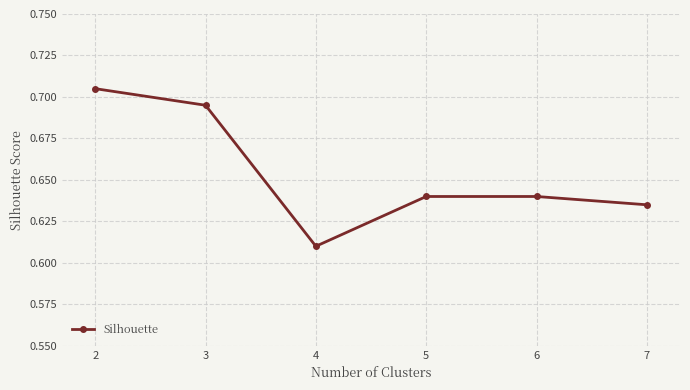

How many categories are shown in the chart?

6